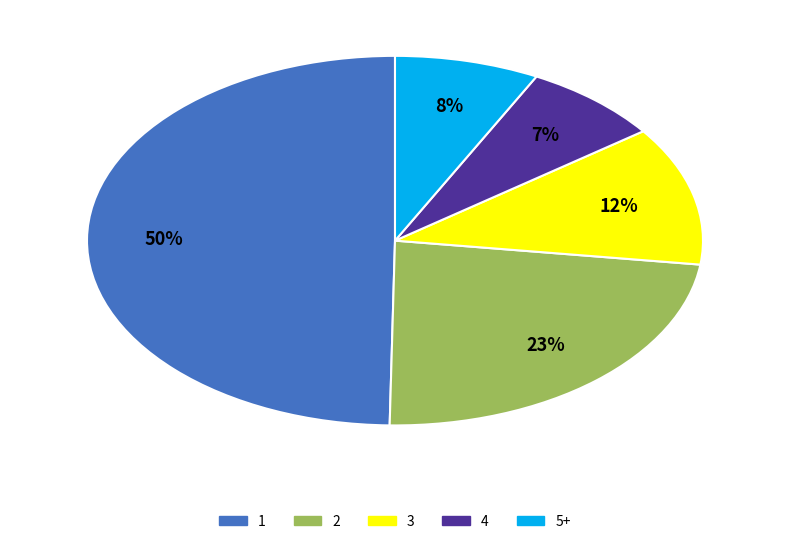

To the nearest percent, what is the average slice percentage?

20%